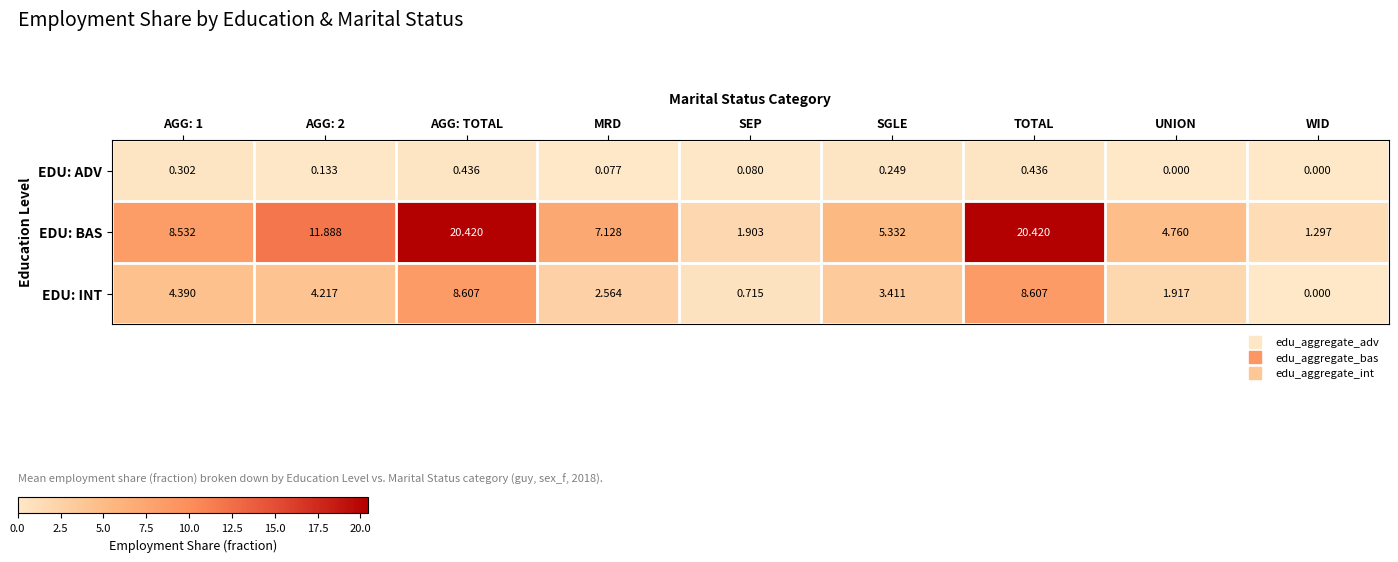

Which series has the widest spread of values?

EDU: BAS